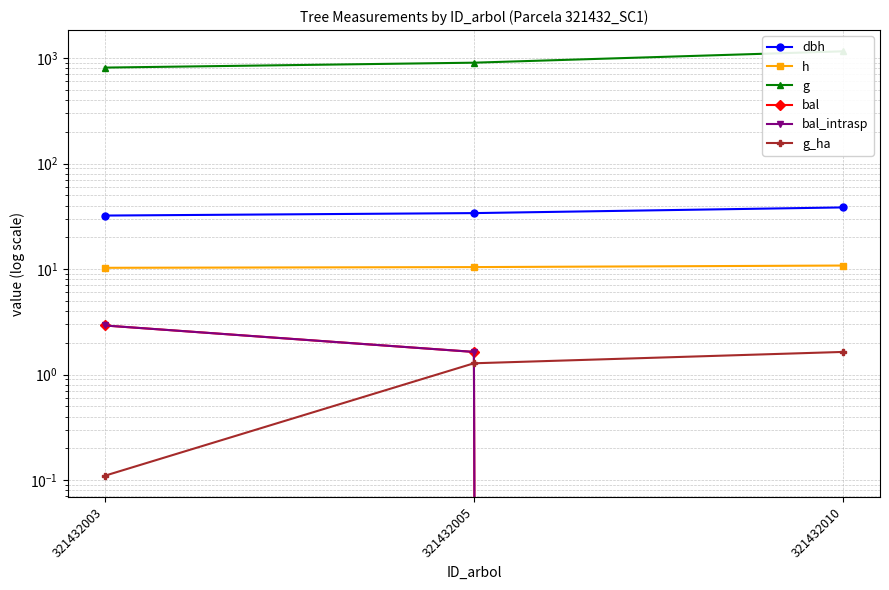

Reading right to left, what are all the values shown in this chart?

dbh: 321432010=38.4	321432005=33.9	321432003=32.1
h: 321432010=10.8	321432005=10.4	321432003=10.3
g: 321432010=1157.5	321432005=903.0	321432003=811.4
bal: 321432010=0.0	321432005=1.6	321432003=2.9
bal_intrasp: 321432010=0.0	321432005=1.6	321432003=2.9
g_ha: 321432010=1.6	321432005=1.3	321432003=0.1